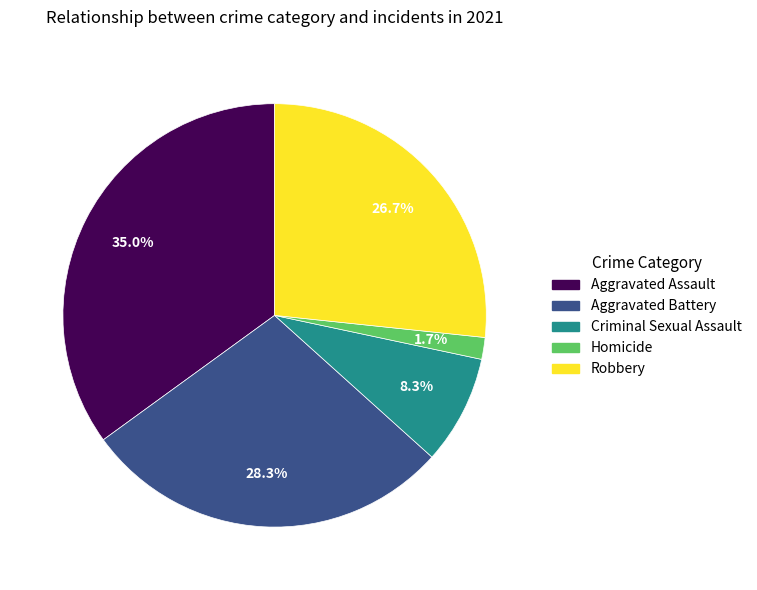

Does Robbery represent more than half of the total?

No